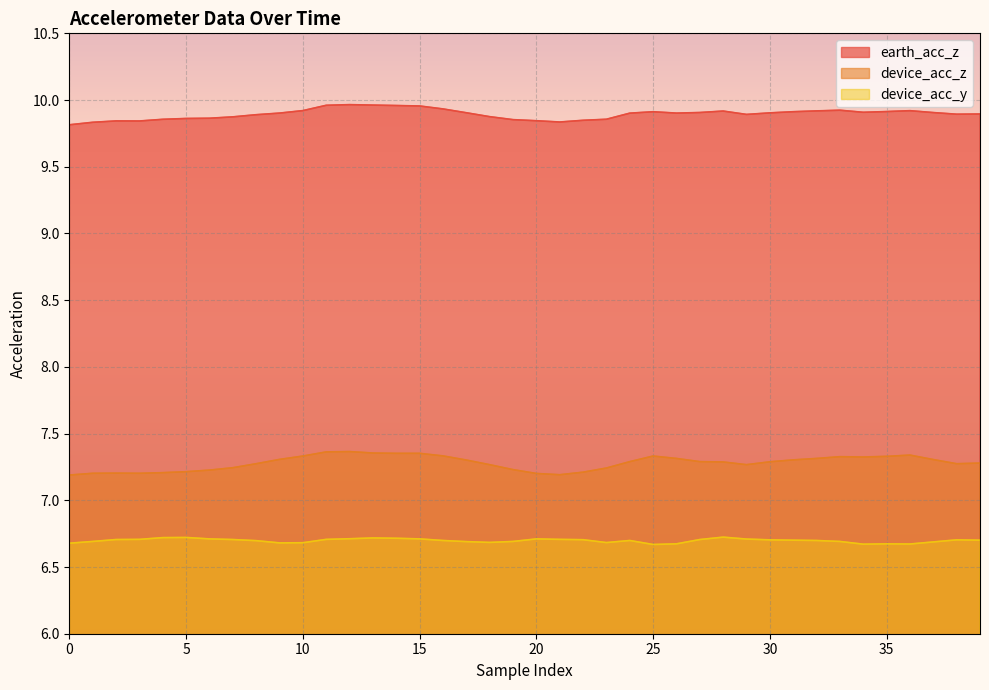

Which series has the widest spread of values?

device_acc_z